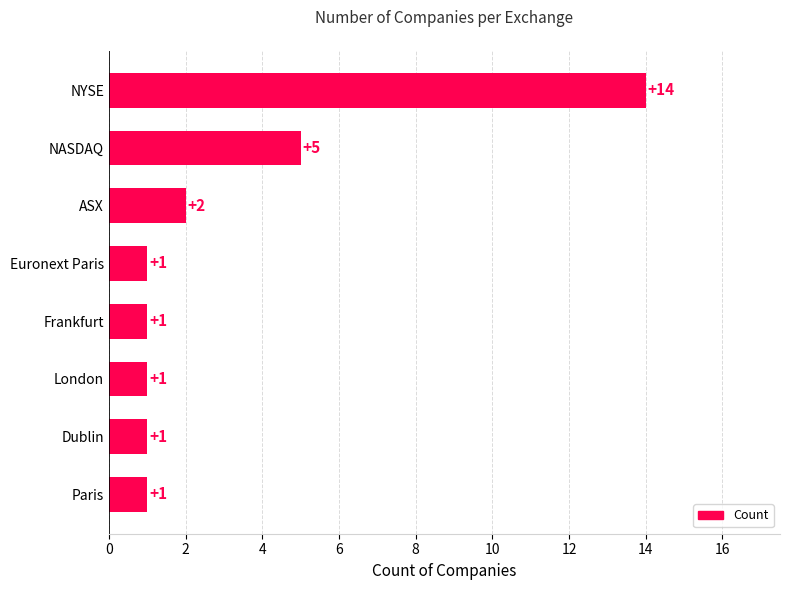

What is the average value?

3